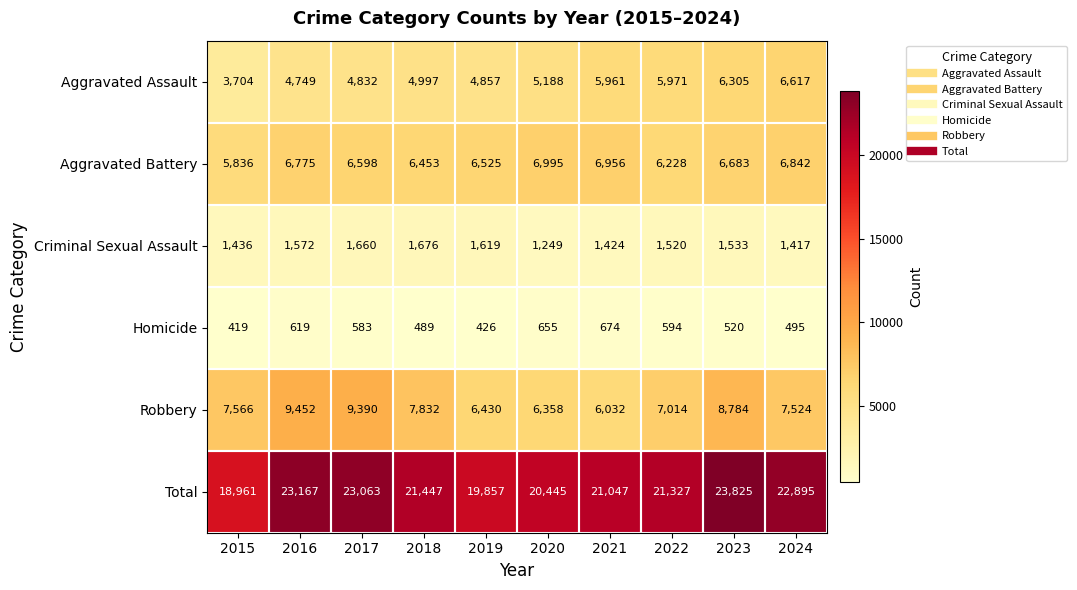

What is the difference between the second highest and minimum values in the Aggravated Assault series?

2601